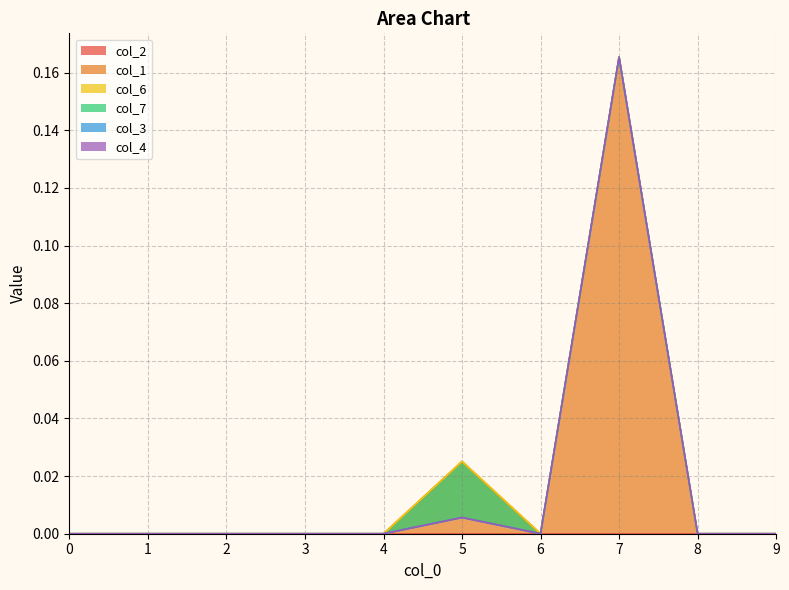

What is the greatest value displayed?

0.2